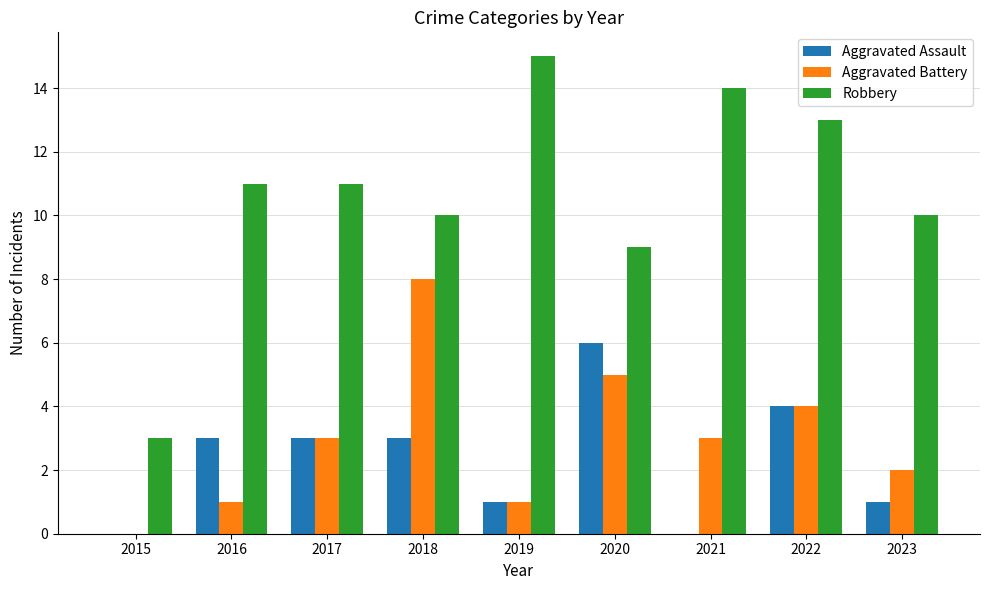

Reading left to right, what are all the values shown in this chart?

Aggravated Assault: 0	3	3	3	1	6	0	4	1
Aggravated Battery: 0	1	3	8	1	5	3	4	2
Robbery: 3	11	11	10	15	9	14	13	10